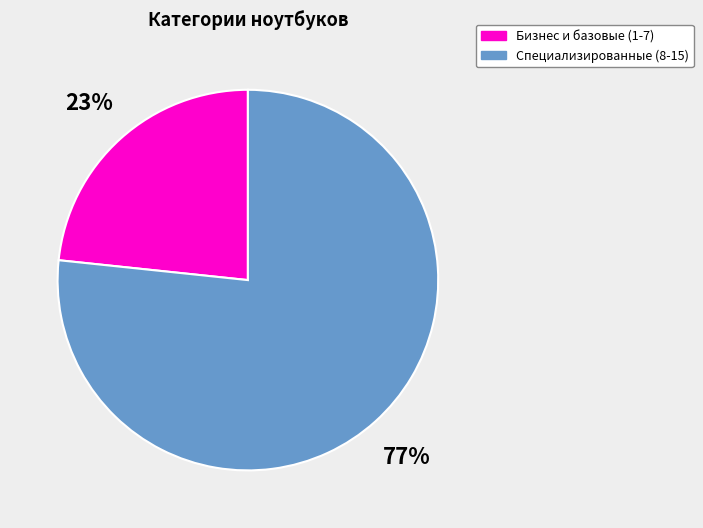

What is the ratio of the value at Специализированные (8-15) to the value at Бизнес и базовые (1-7)?

3.3